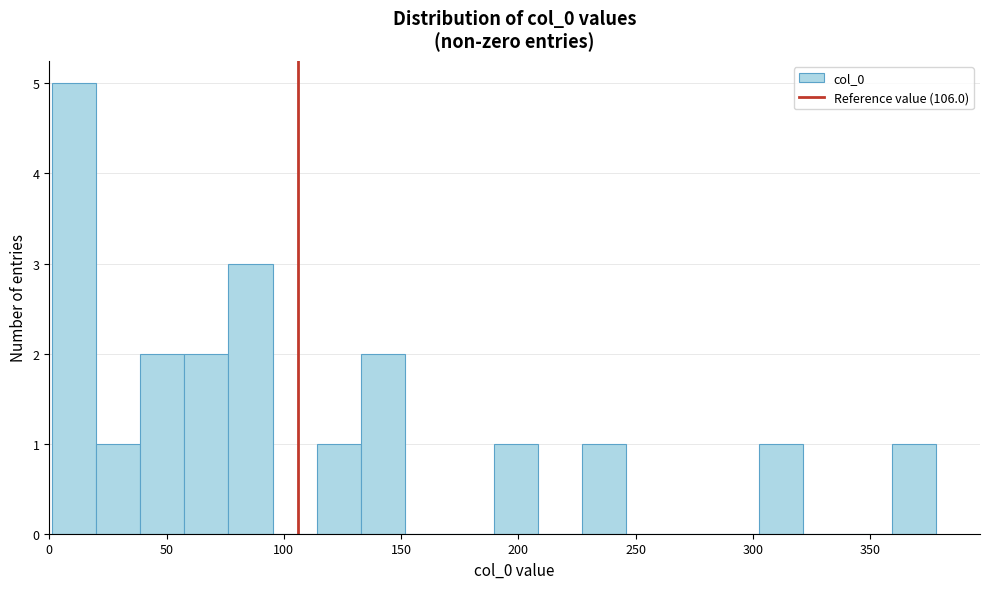

Around what value on the x-axis is the tallest bar? Give the approximate position of its centre, as read against the axis.

10